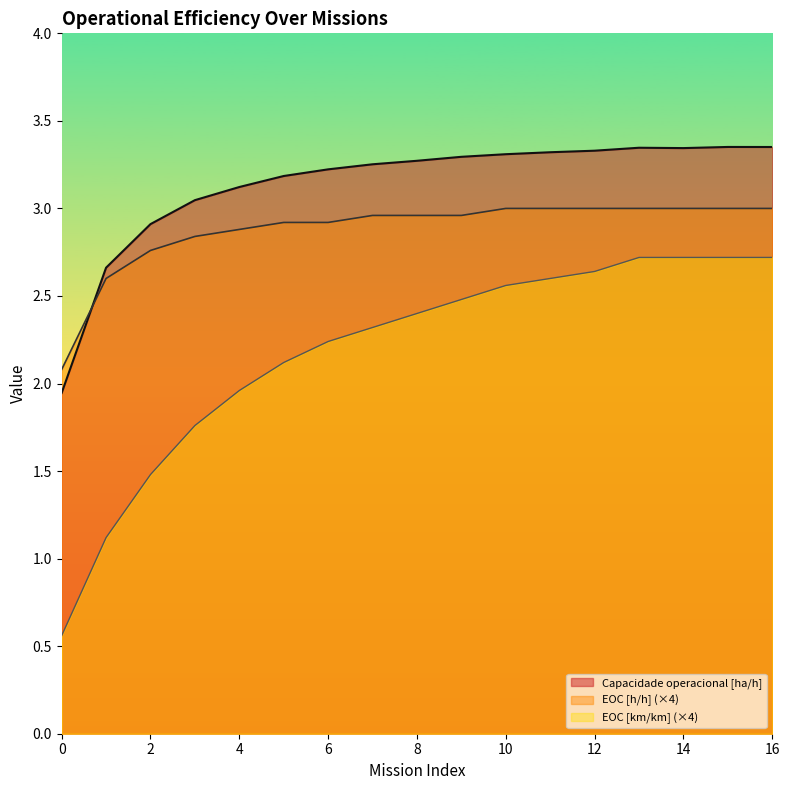

True or false: Capacidade operacional [ha/h] and EOC [km/km] intersect in this chart.

False